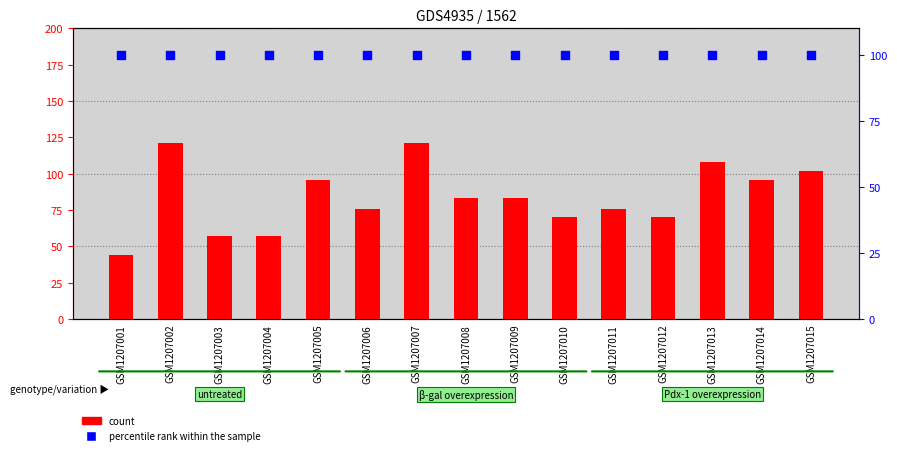

Which series reaches the minimum Y coordinate?

count